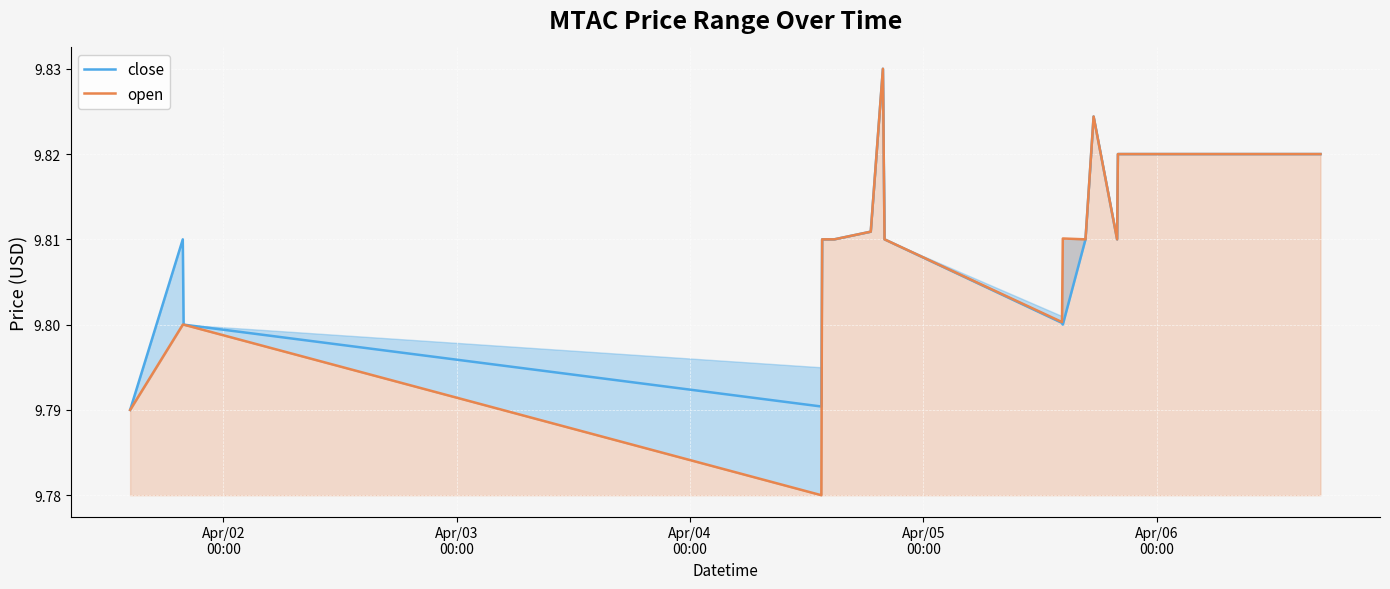

Reading left to right, transcribe all the data shown in this chart.

close: 9.8	9.8	9.8	9.8	9.8	9.8	9.8	9.8	9.8	9.8	9.8	9.8	9.8	9.8	9.8	9.8	9.8	9.8	9.8	9.8
open: 9.8	9.8	9.8	9.8	9.8	9.8	9.8	9.8	9.8	9.8	9.8	9.8	9.8	9.8	9.8	9.8	9.8	9.8	9.8	9.8